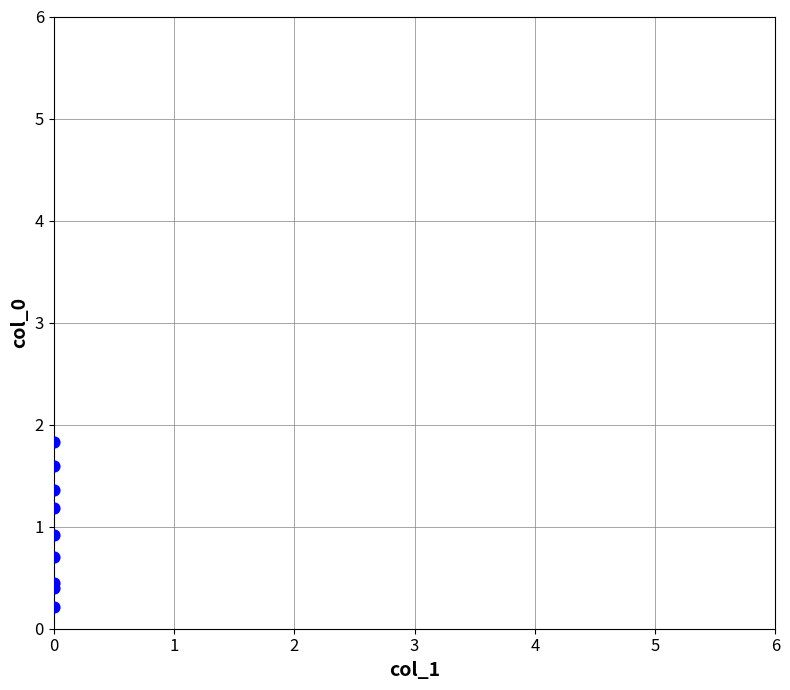

What Y value in the scatter plot is closest to 1?

0.9